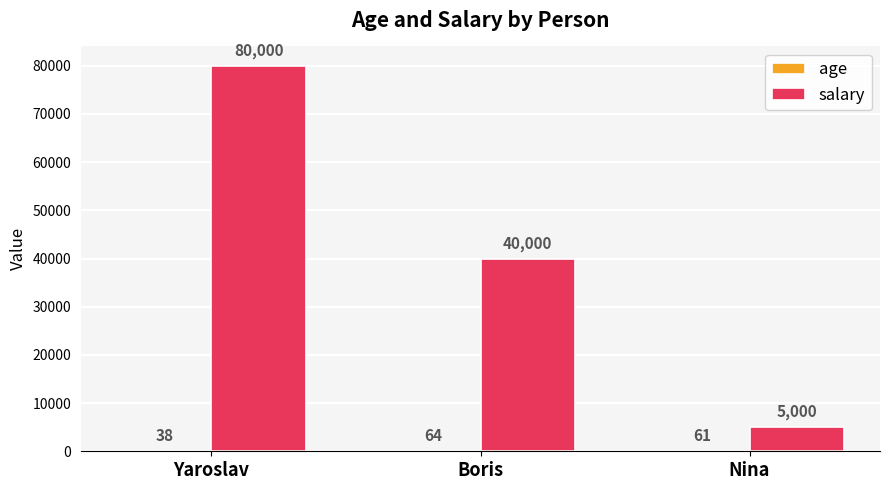

Which series has the largest total across all categories?

salary